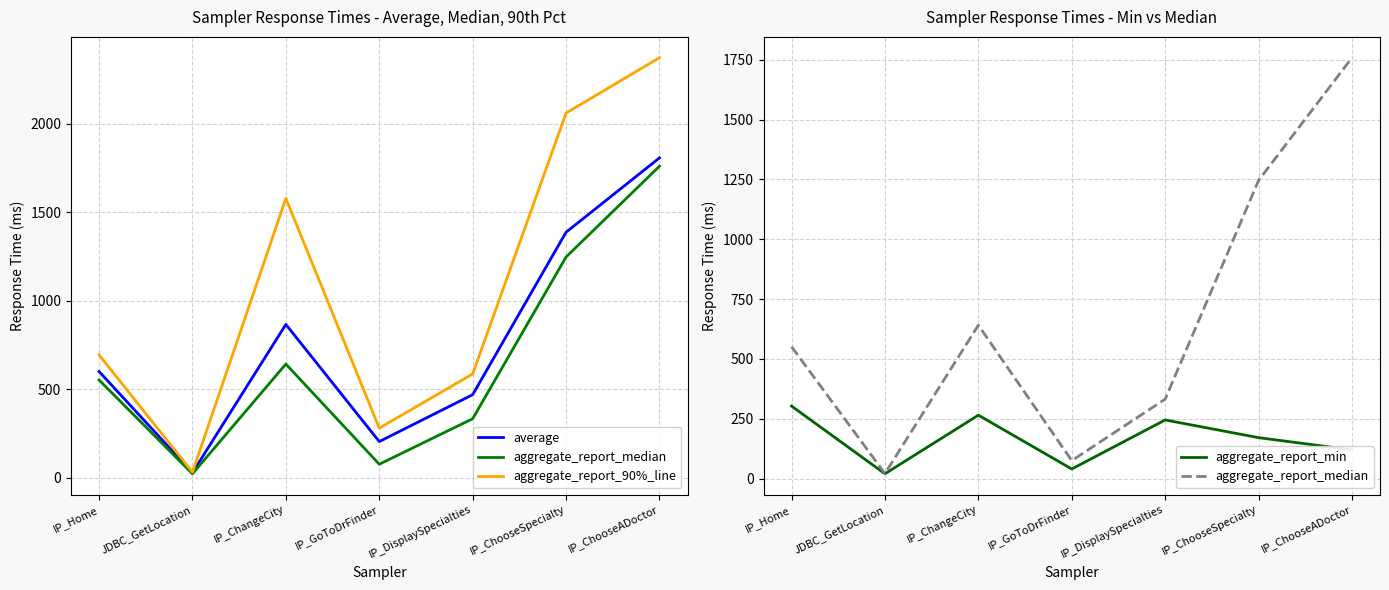

Is this an area chart (filled region under the line)?

No